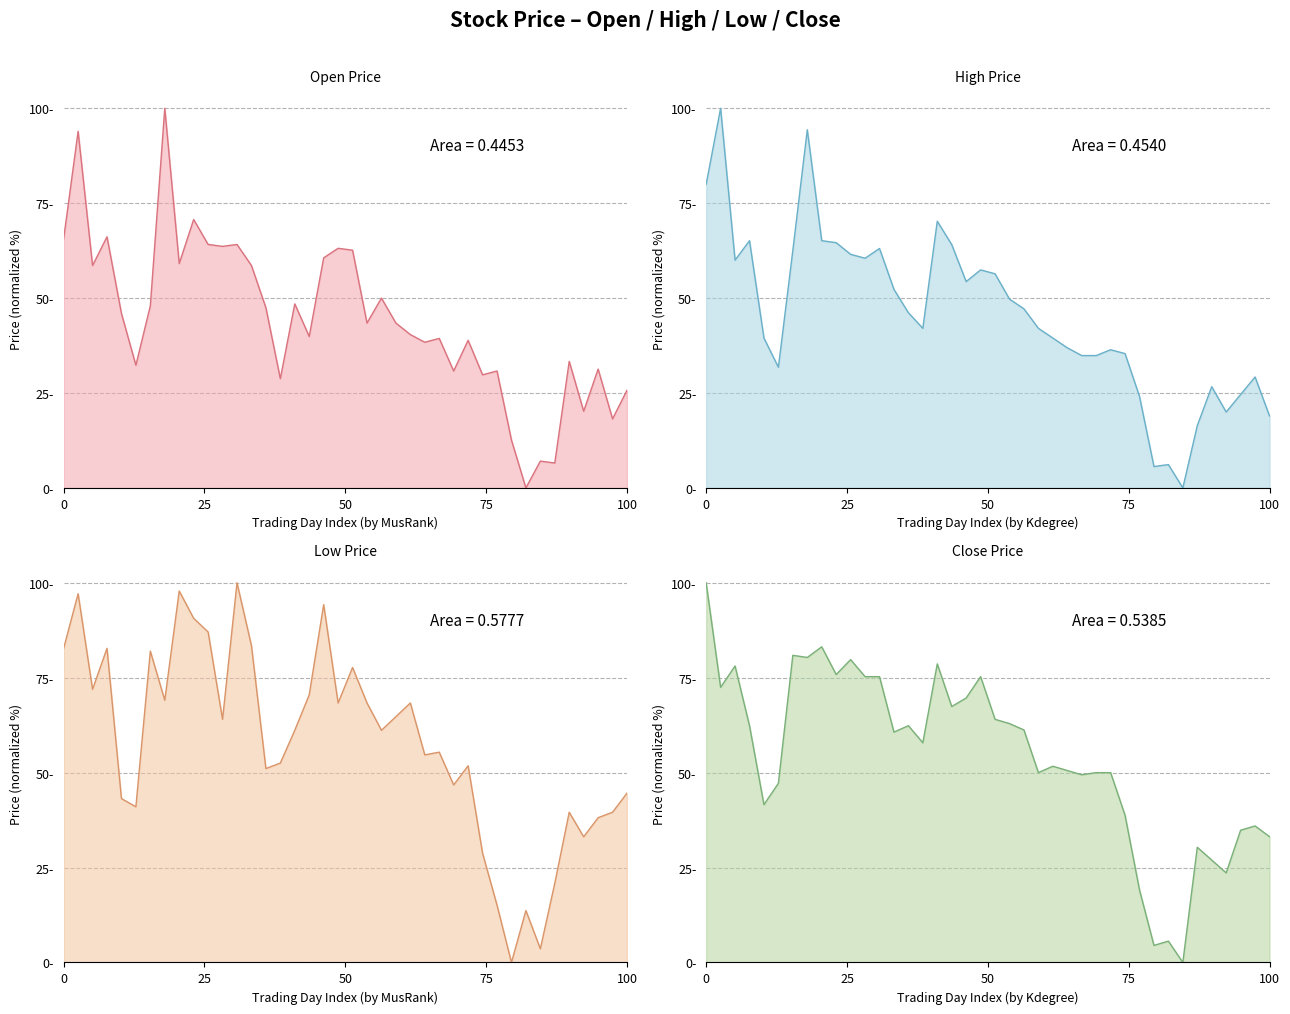

Rank the series by their maximum value, from highest to lowest.

col_3 (Open), col_4 (High), col_5 (Low), col_6 (Close)